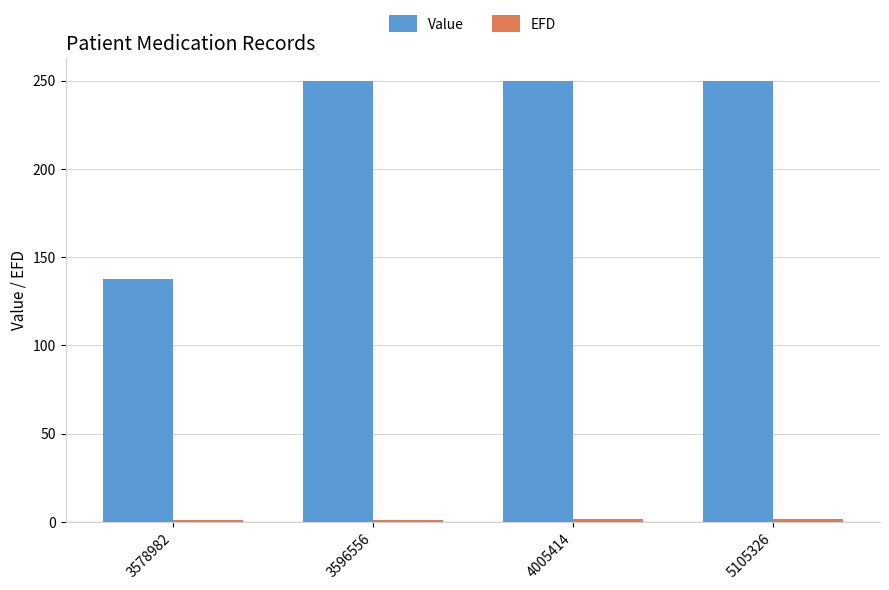

What is the difference between the highest and lowest values at 5105326?

248.0